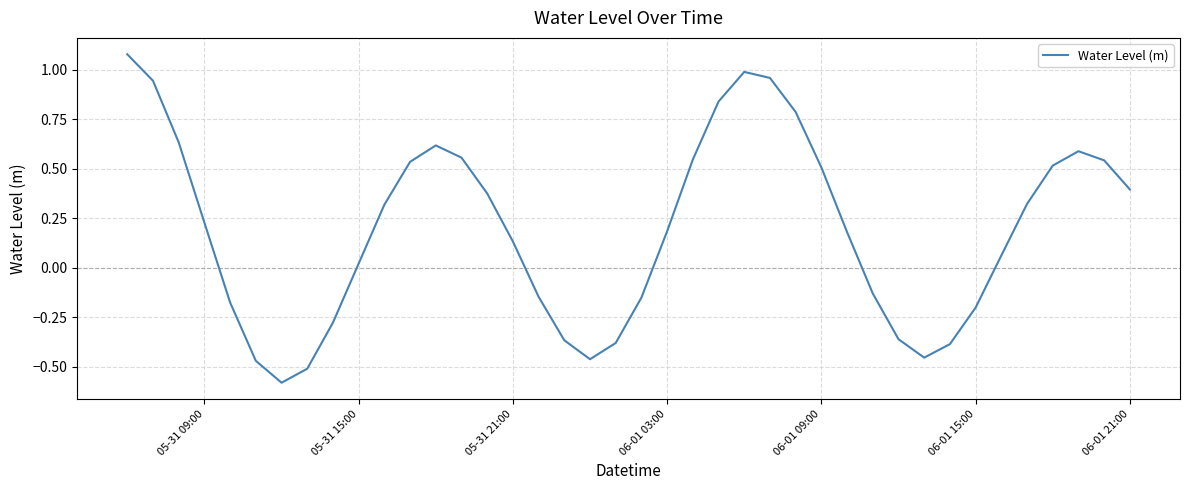

Reading left to right, what are all the values shown in this chart?

1.1	0.9	0.6	0.2	-0.2	-0.5	-0.6	-0.5	-0.3	0.0	0.3	0.5	0.6	0.6	0.4	0.1	-0.1	-0.4	-0.5	-0.4	-0.2	0.2	0.5	0.8	1.0	1.0	0.8	0.5	0.2	-0.1	-0.4	-0.5	-0.4	-0.2	0.1	0.3	0.5	0.6	0.5	0.4